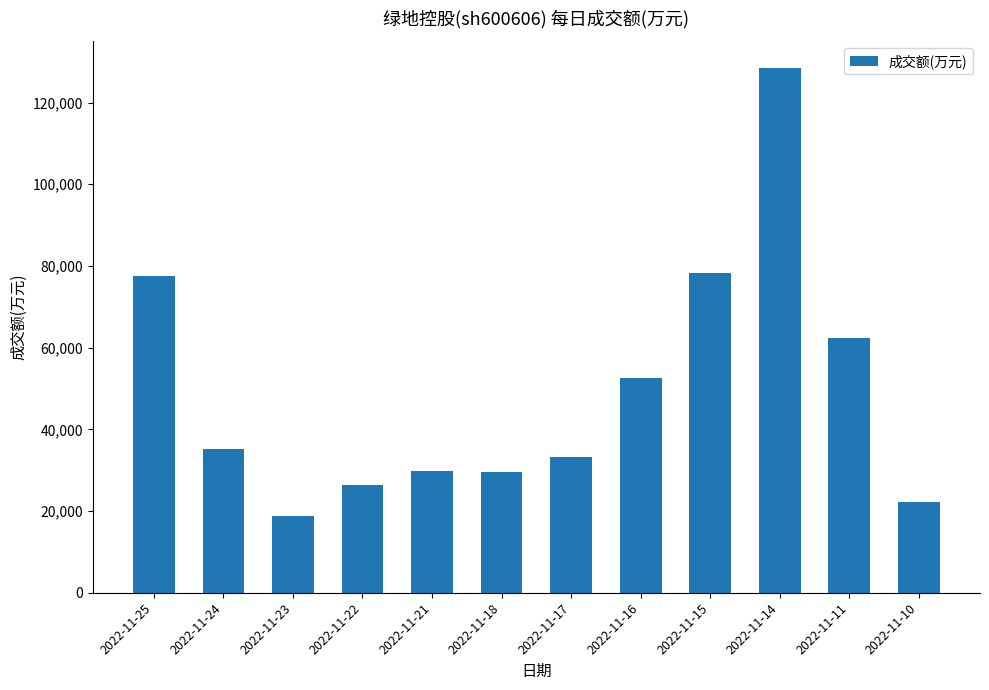

Between 2022-11-15 and 2022-11-16, which is larger?

2022-11-15